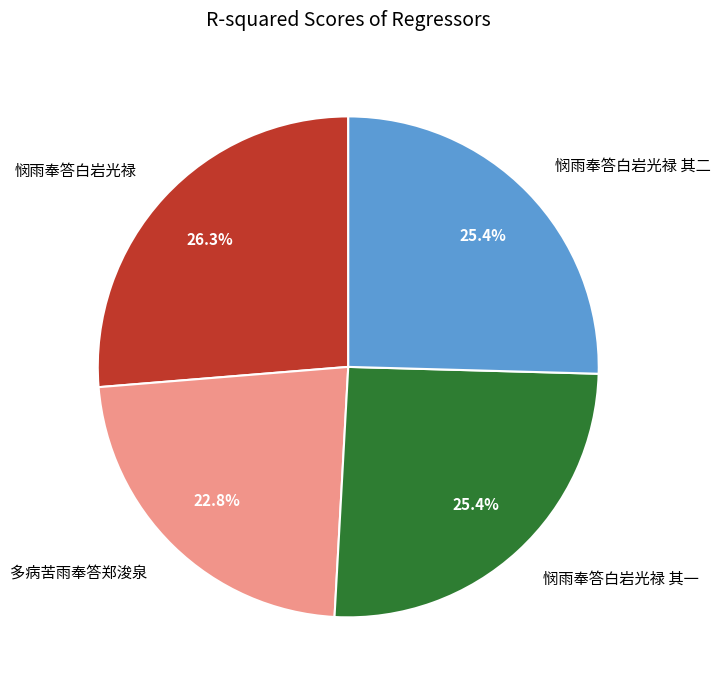

What is the largest slice in the pie chart?

悯雨奉答白岩光禄